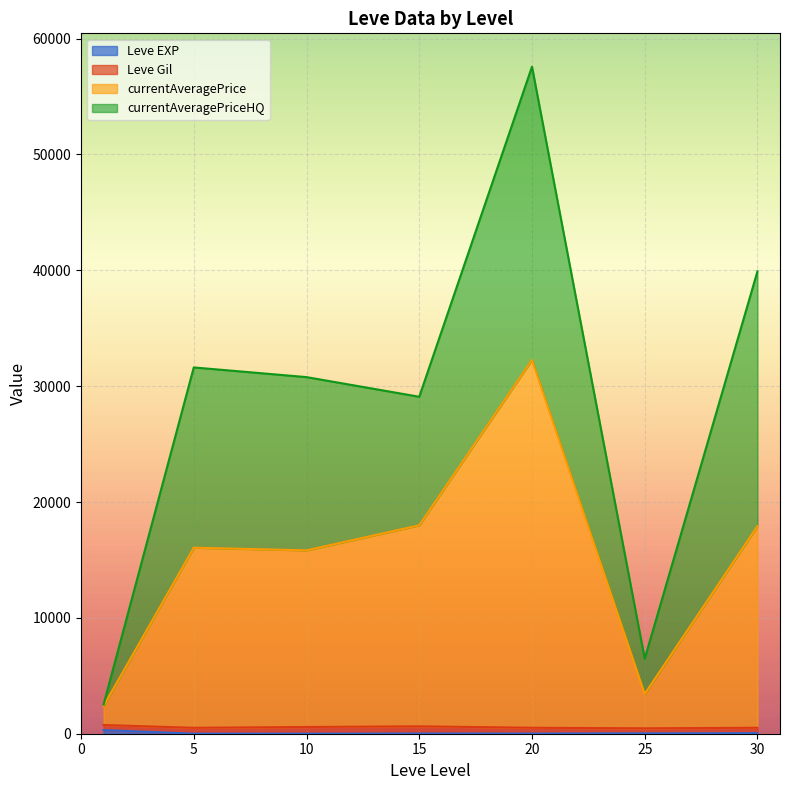

How many series are shown in this chart?

4